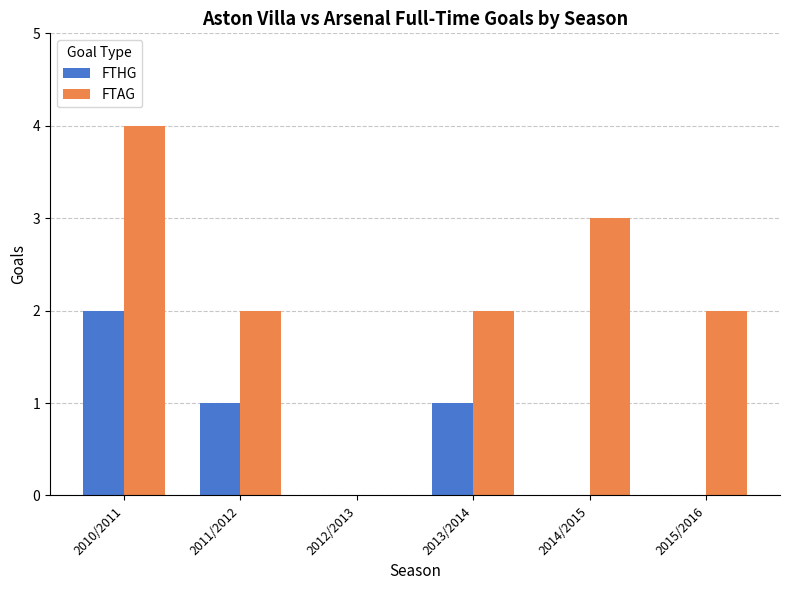

Is the value of FTAG at 2014/2015 greater than the value of FTHG at 2010/2011?

Yes